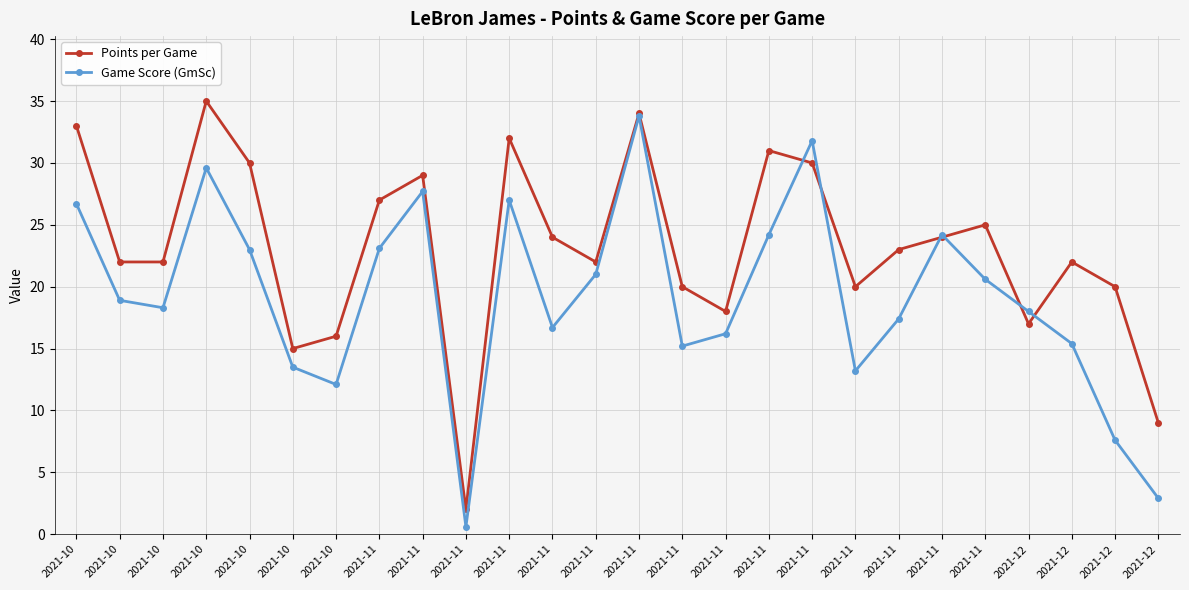

True or false: Game Score (GmSc) and Points per Game intersect in this chart.

True